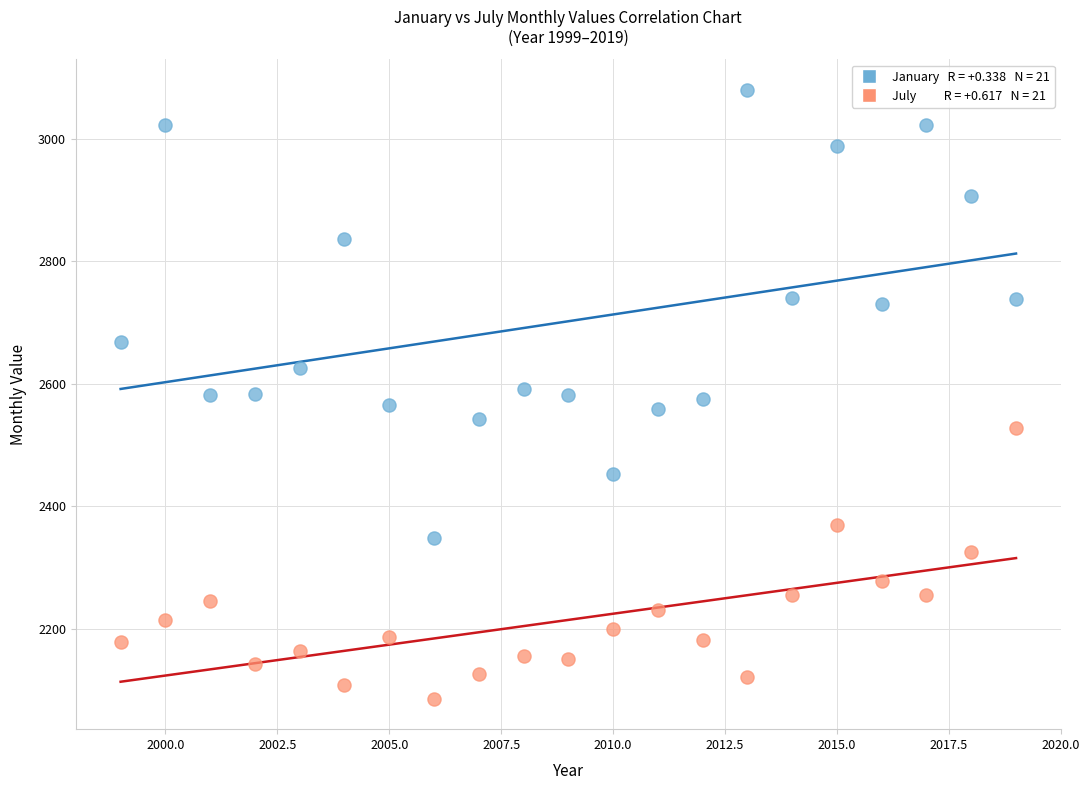

Across all data points, what is the range of X values (max minus min)?

20